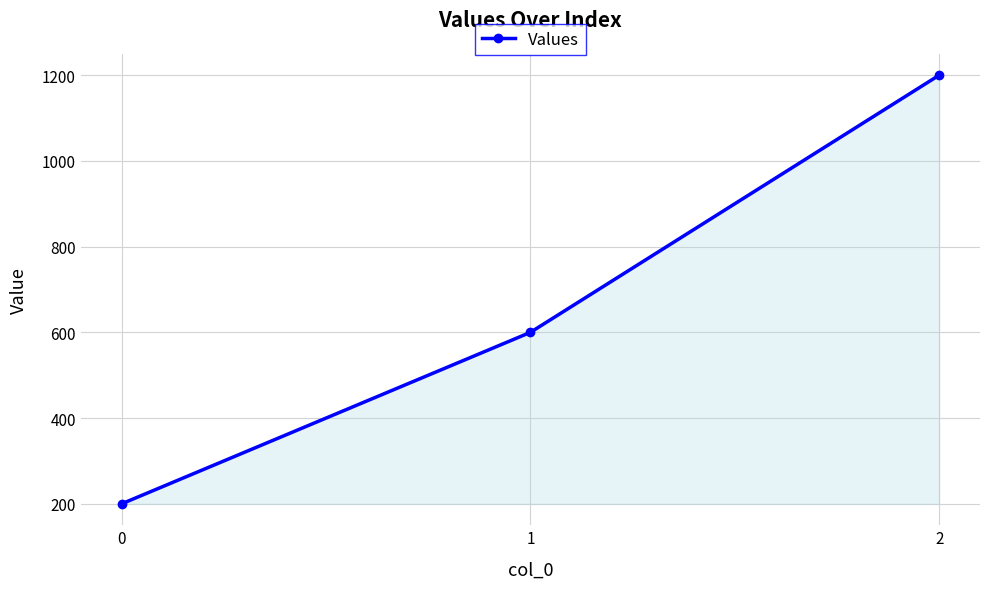

How many lines are shown in the chart?

1